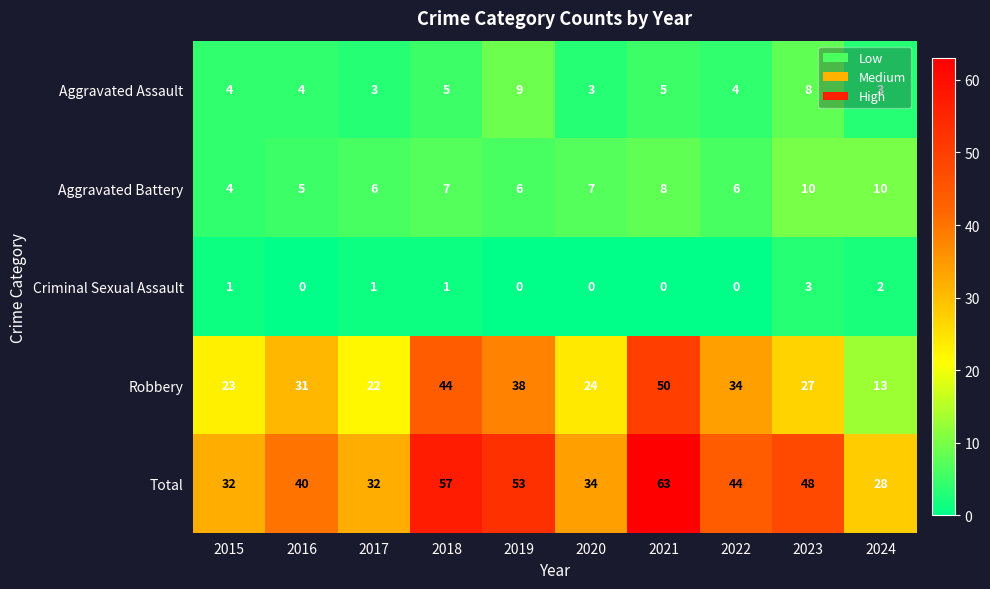

Which series has the largest total across all categories?

Total